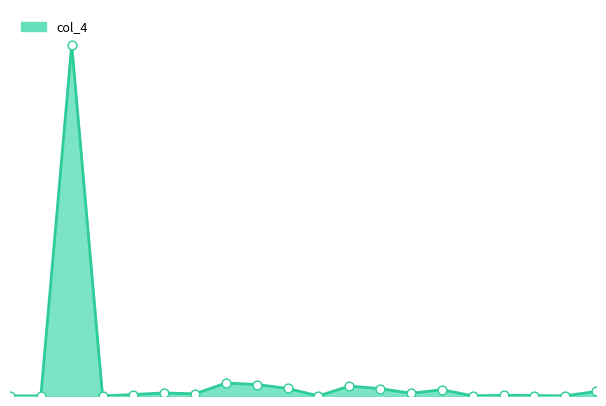

Is this an area chart (filled region under the line)?

Yes